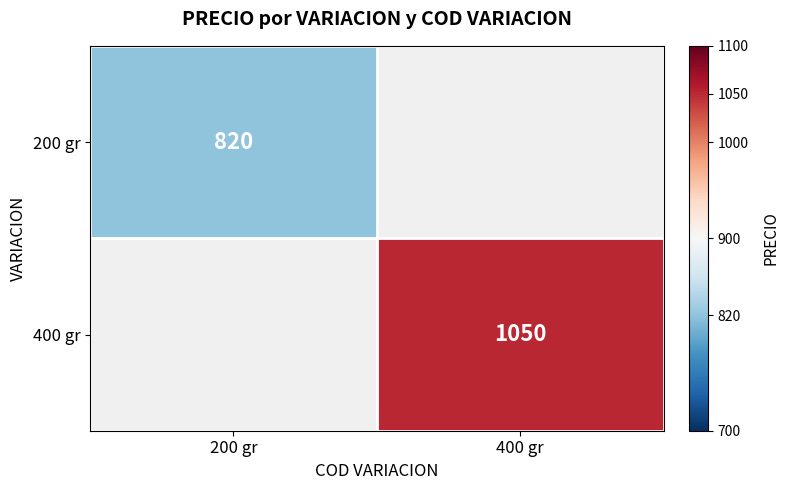

At how many categories does at least one series exceed 935?

1